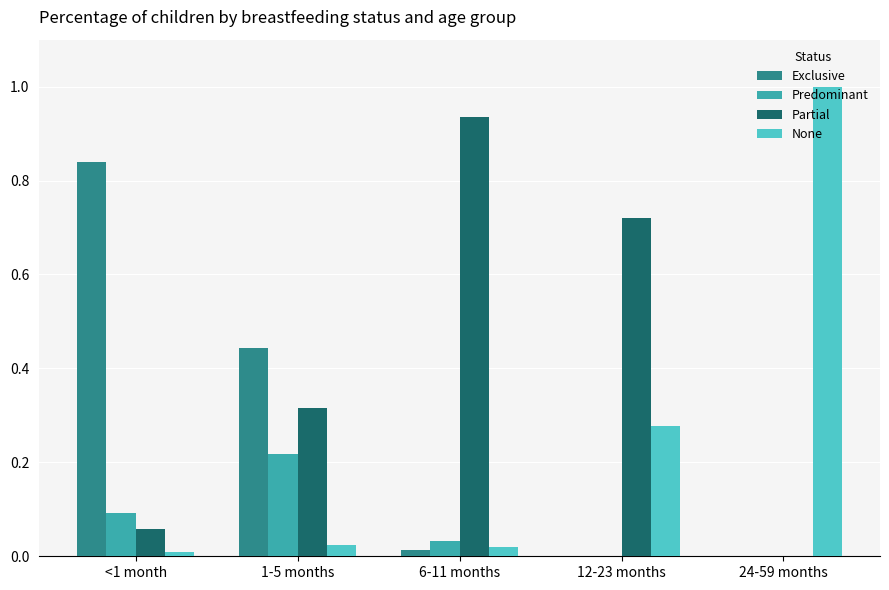

What is the sum of all Exclusive values?

1.3